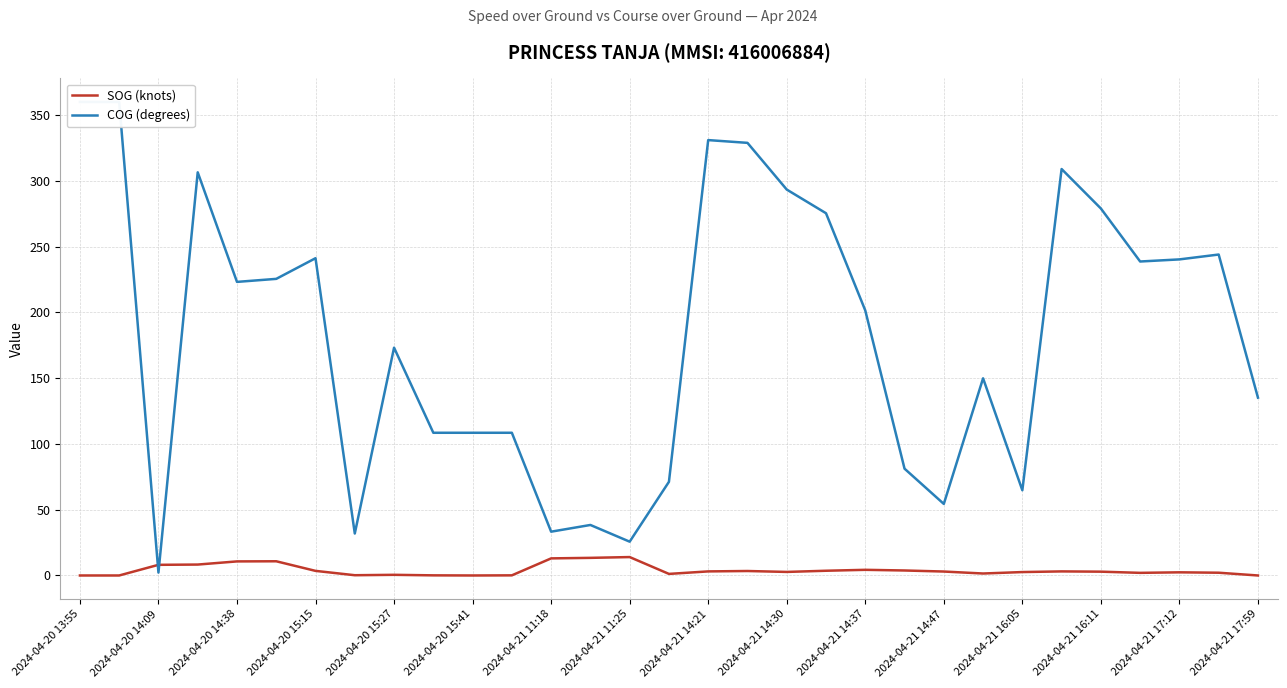

At which category is the sum across all series the highest?

2024-04-20 13:55